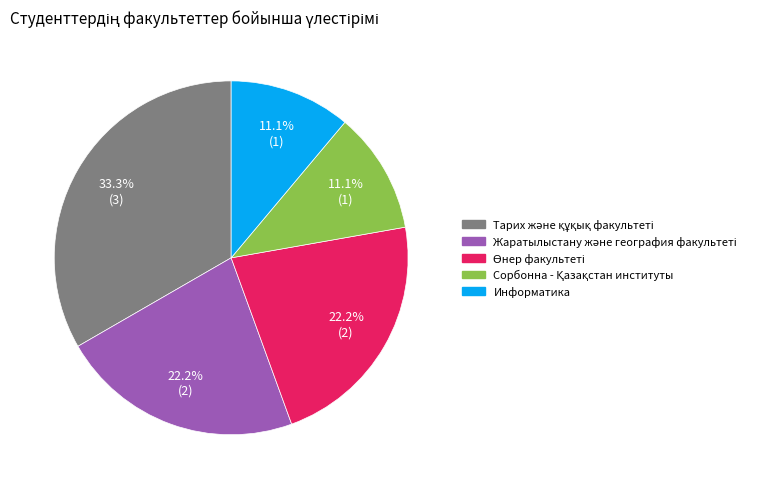

Is there a majority slice in this chart?

No